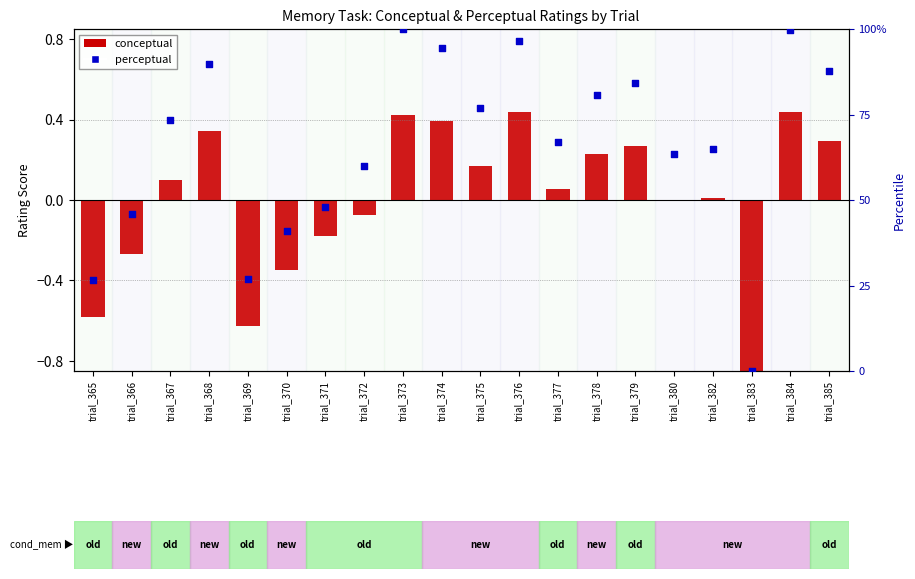

Which series has the largest total across all categories?

perceptual